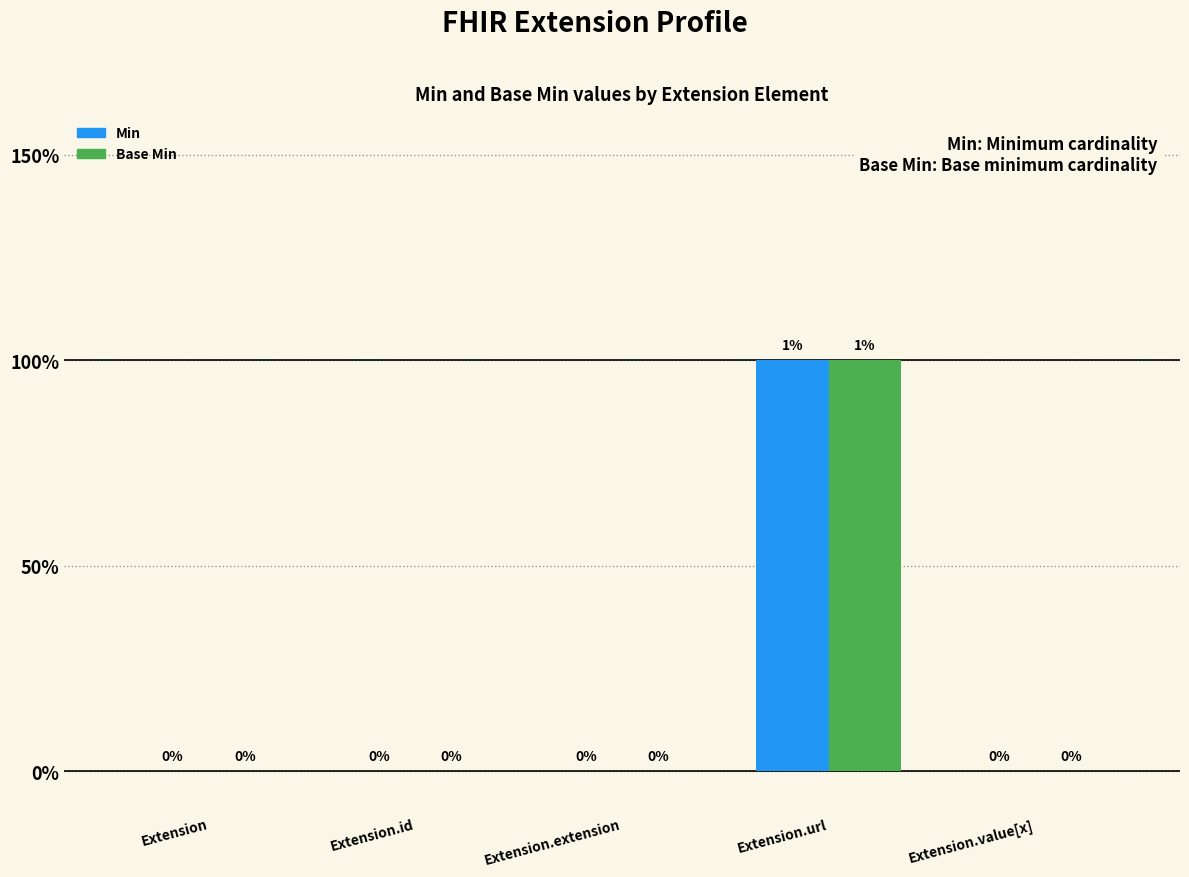

Does the chart contain stacked bars?

No